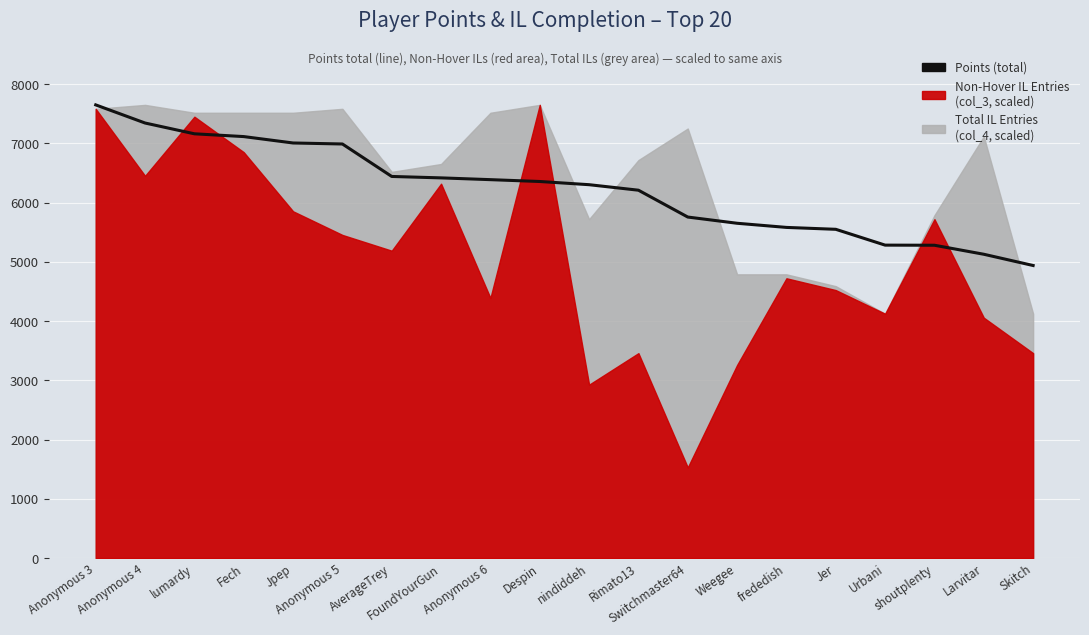

The chart shows a value of 1009 at Skitch. True or false?

False